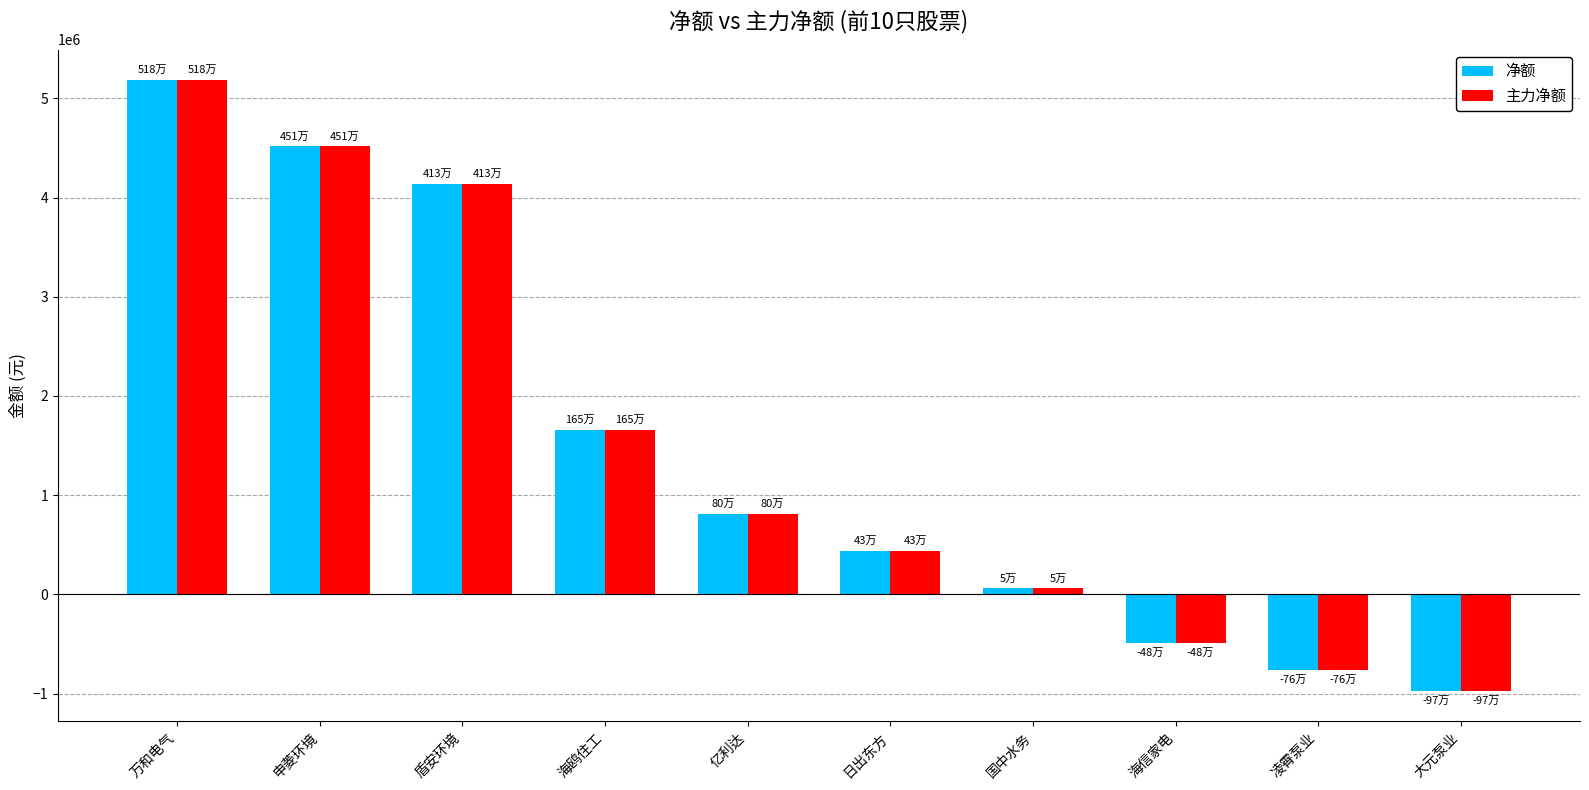

What is the total value across all series at 申菱环境?

9032680